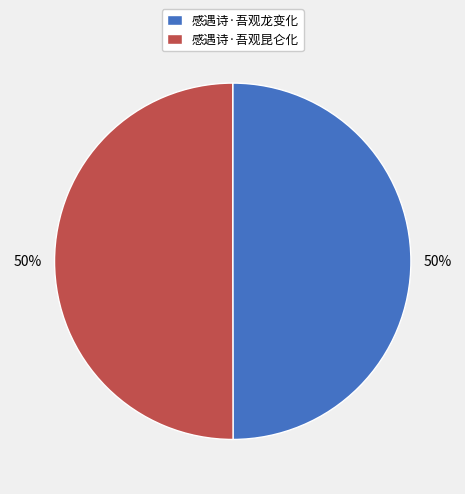

True or false: 感遇诗·吾观龙变化 accounts for 50% of the total.

True